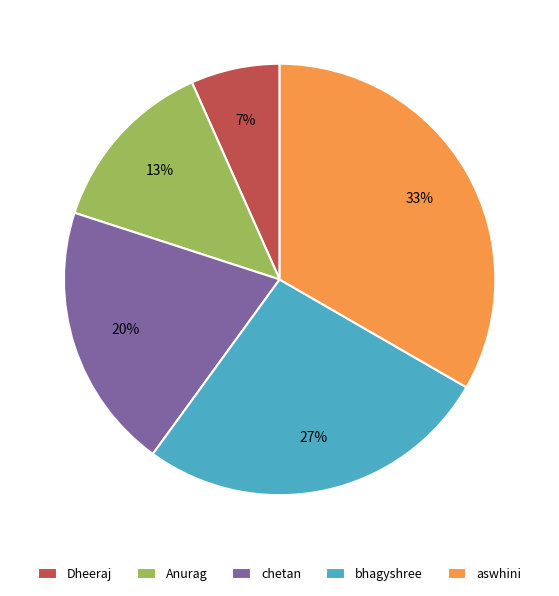

Does Anurag account for over 50% of the chart?

No